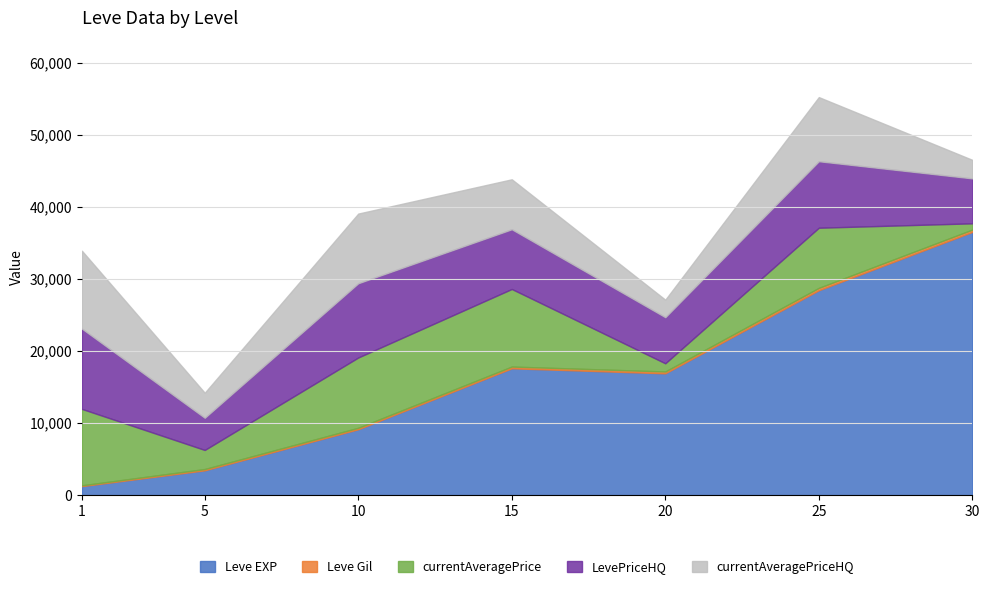

Is the value of Leve EXP at 20 greater than the value of currentAveragePrice at 20?

Yes